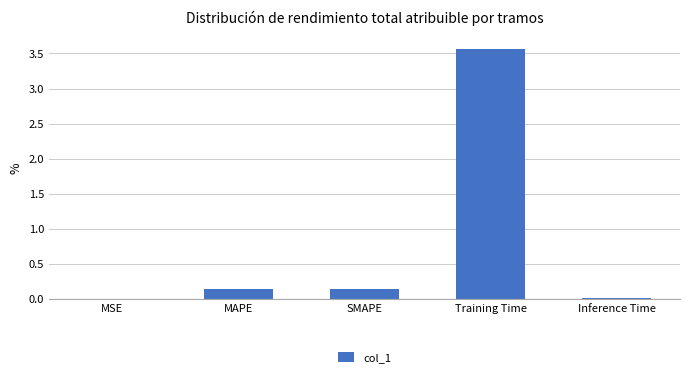

What is the sum of all values?

3.9